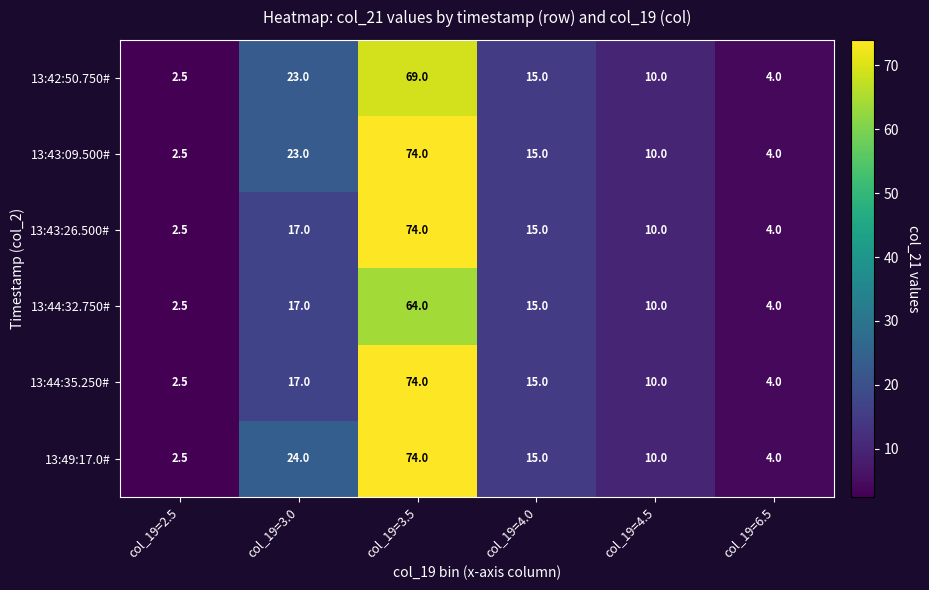

What is the difference between the 13:43:26.500# values at col_19=6.5 and col_19=4.0?

11.0